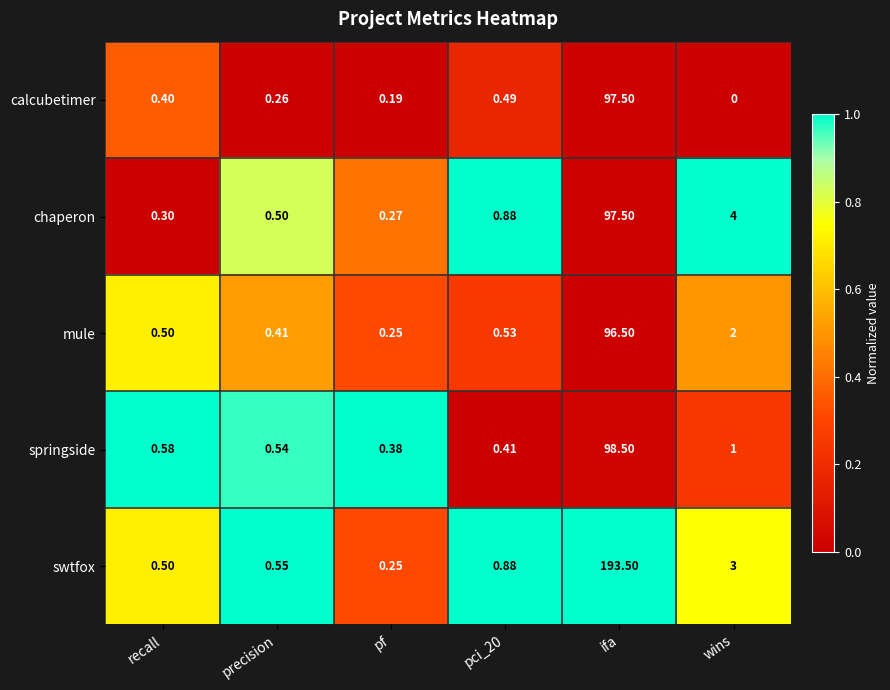

At how many categories does at least one series exceed 0?

6